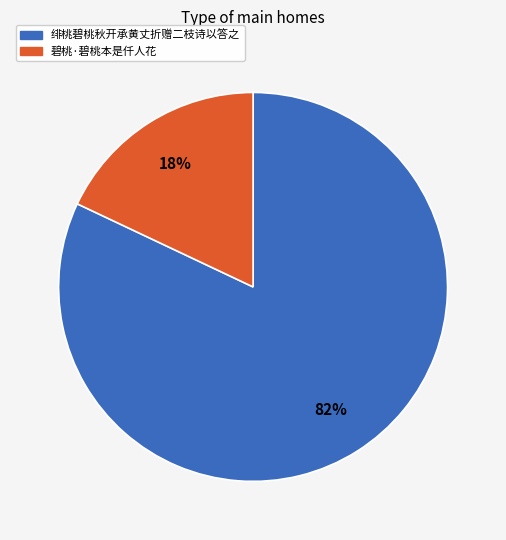

To the nearest percent, what is the difference between the largest and smallest slice percentages?

64%